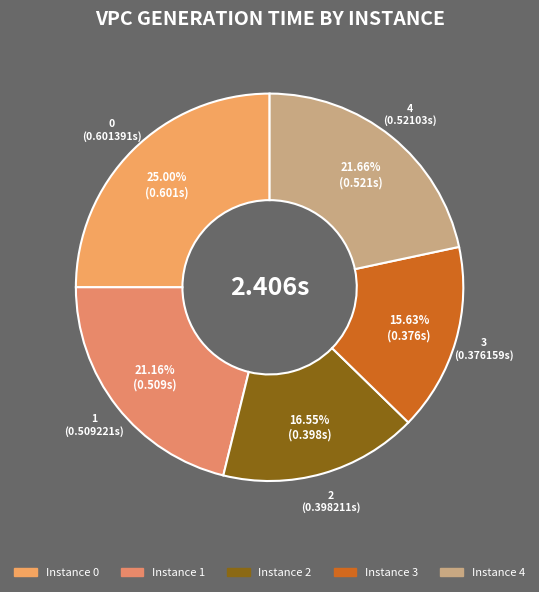

Combined, do 1 and 0 account for over 50%?

No